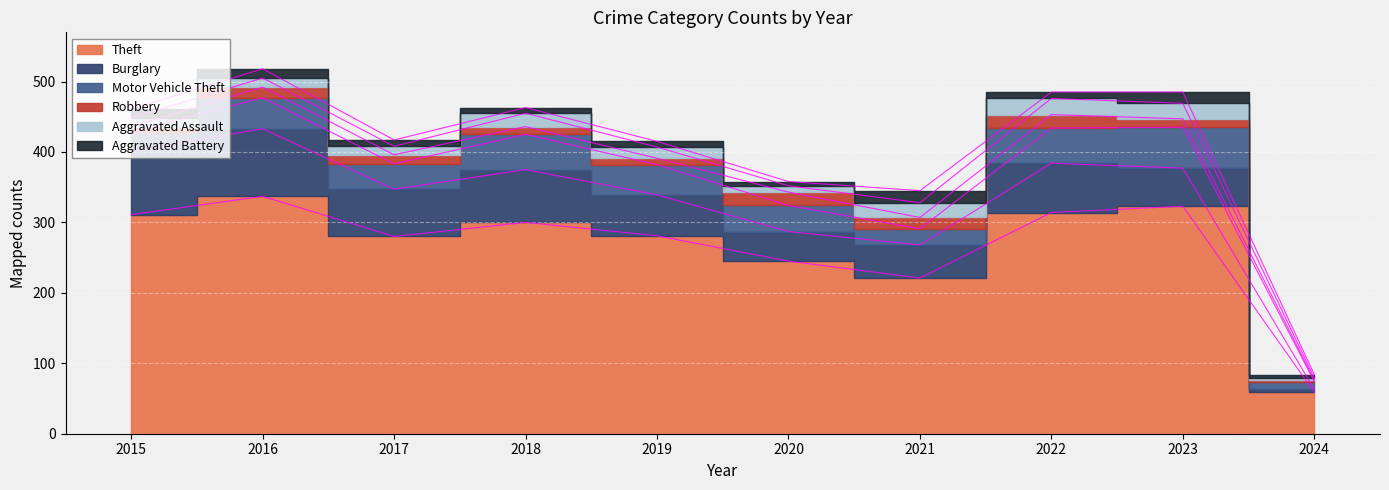

How many values in the Robbery series are below 13?

5